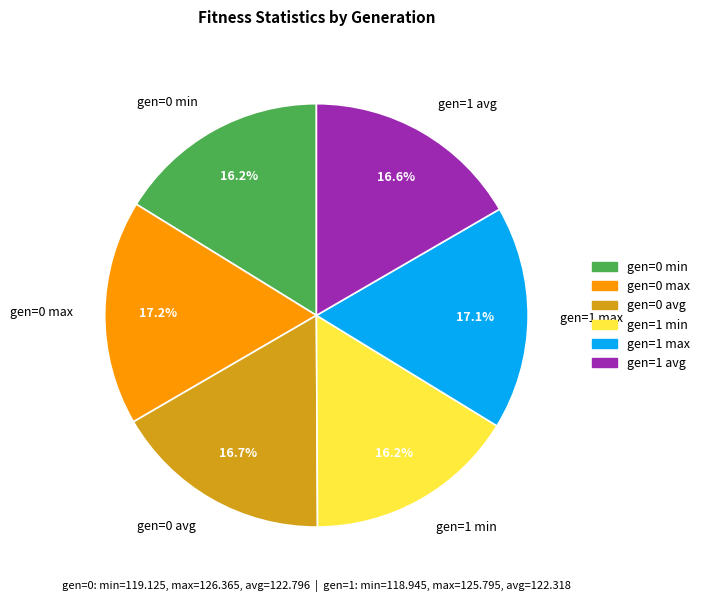

To the nearest percent, what portion does gen=0 min represent?

16%